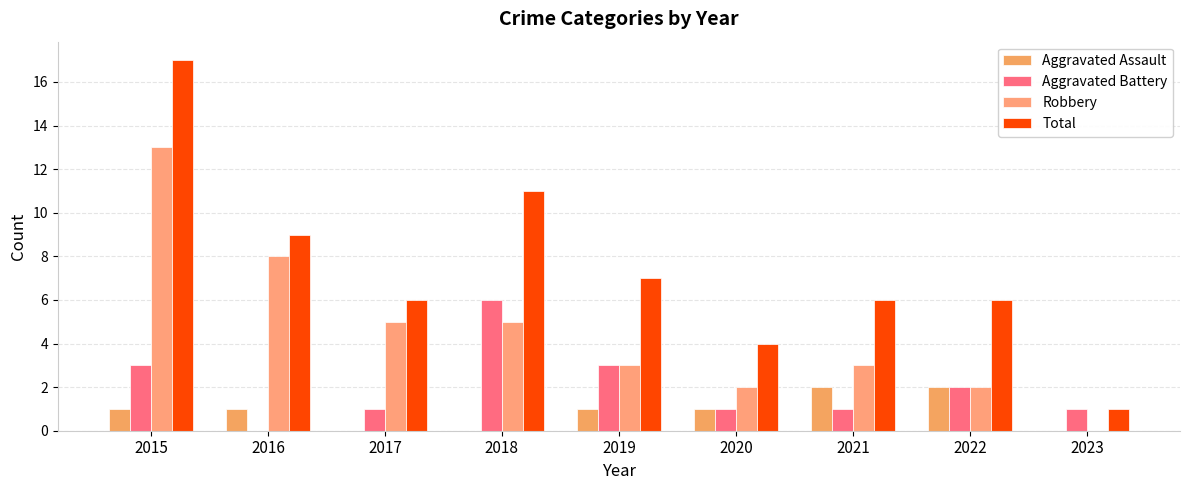

Which label corresponds to the smallest value in the chart?

2017